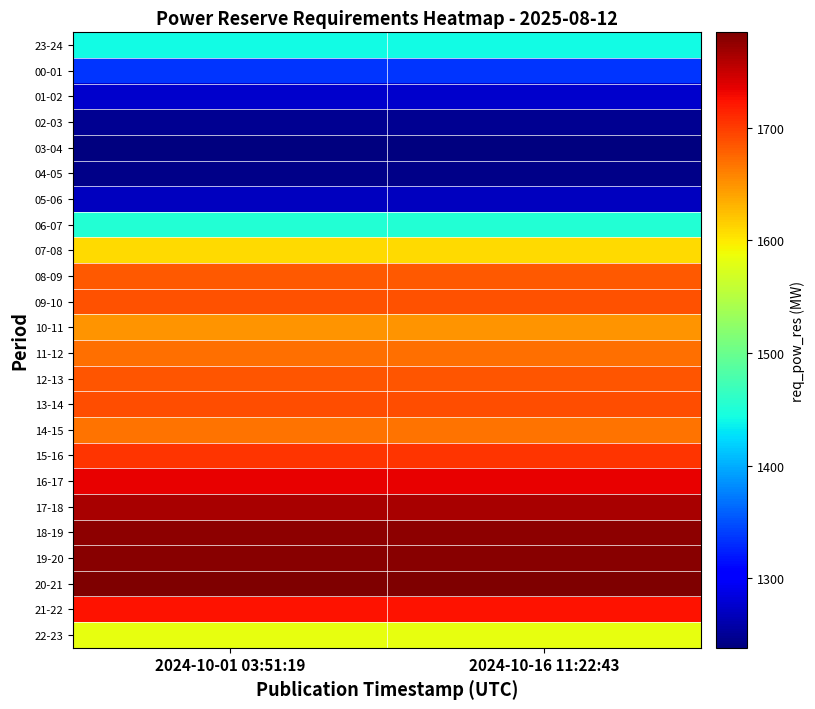

Between 2024-10-01 03:51:19 and 2024-10-16 11:22:43, which is larger?

2024-10-01 03:51:19